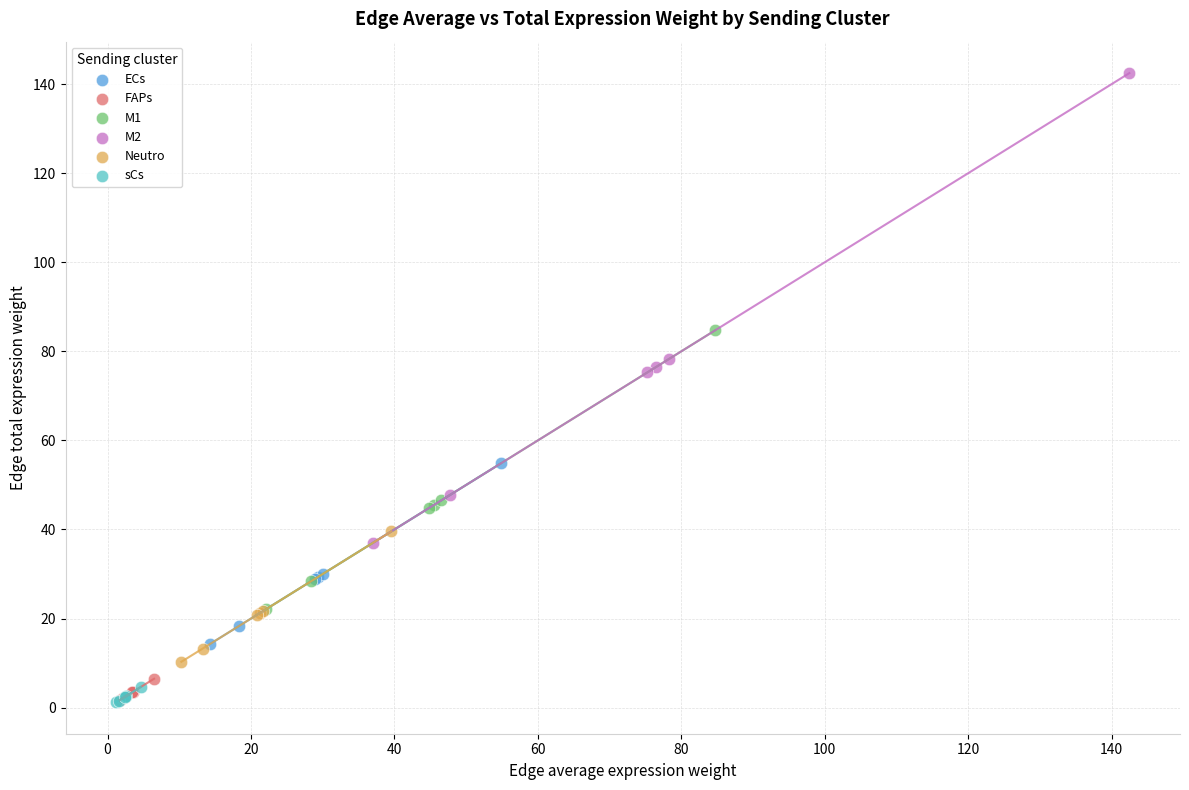

Which series reaches the maximum Y coordinate?

M2